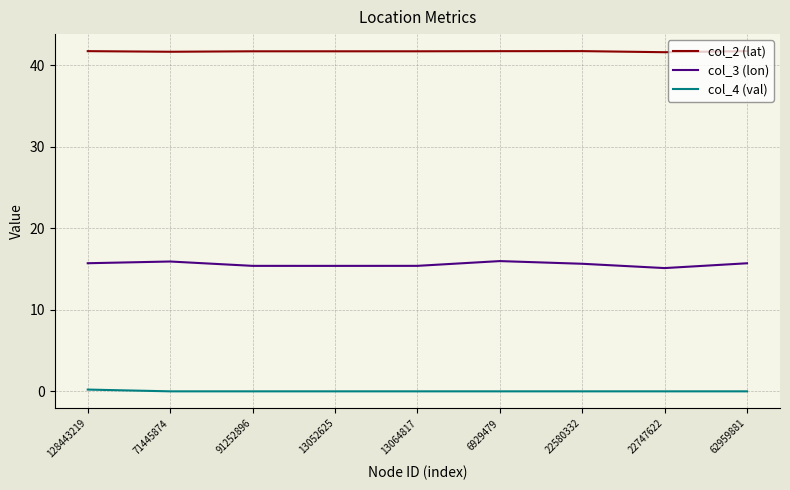

Rank the series by their average value, from highest to lowest.

col_2 (lat), col_3 (lon), col_4 (val)